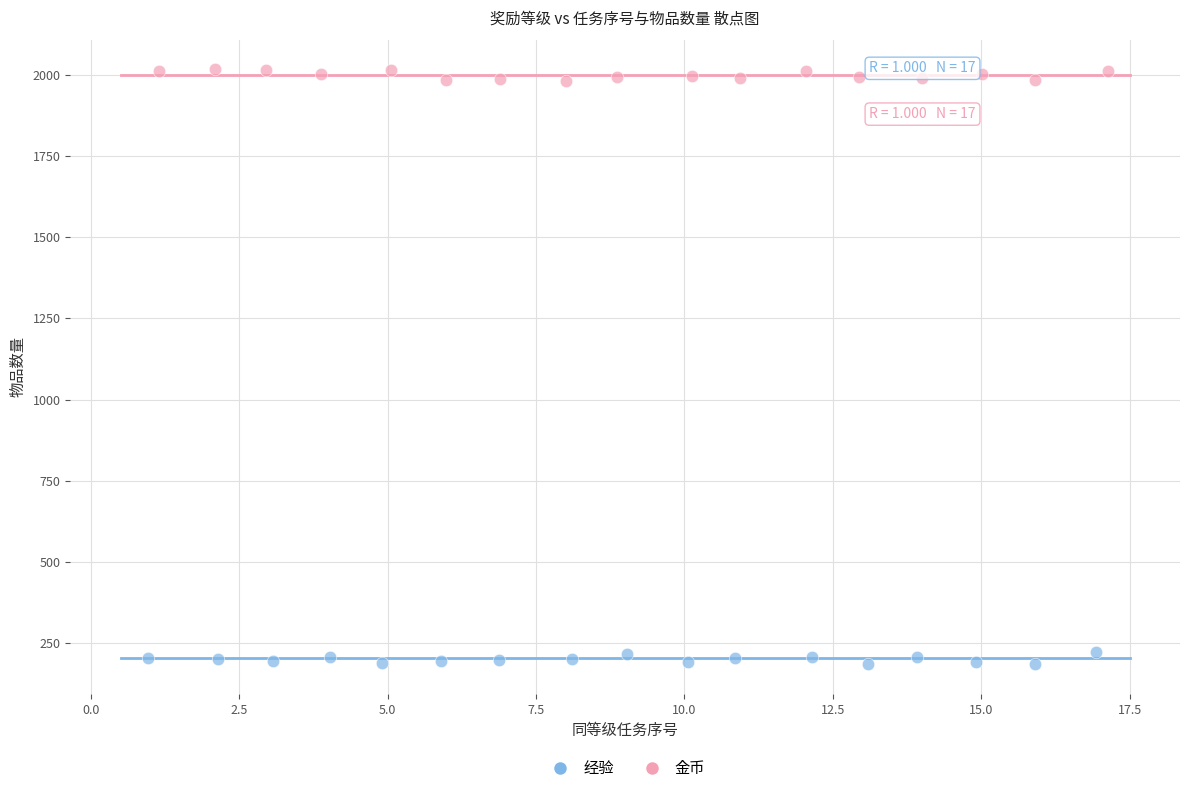

Which series reaches the minimum Y coordinate?

经验